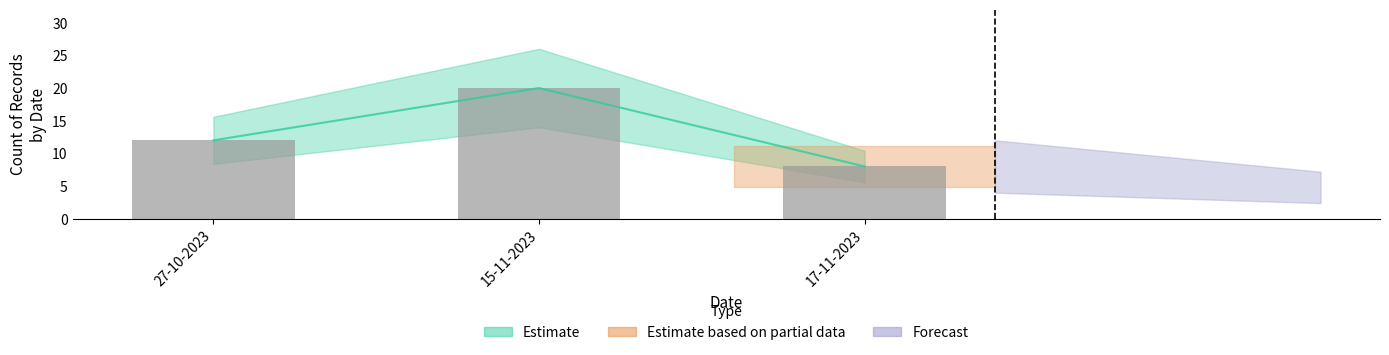

Where does the data first go above 12?

15-11-2023